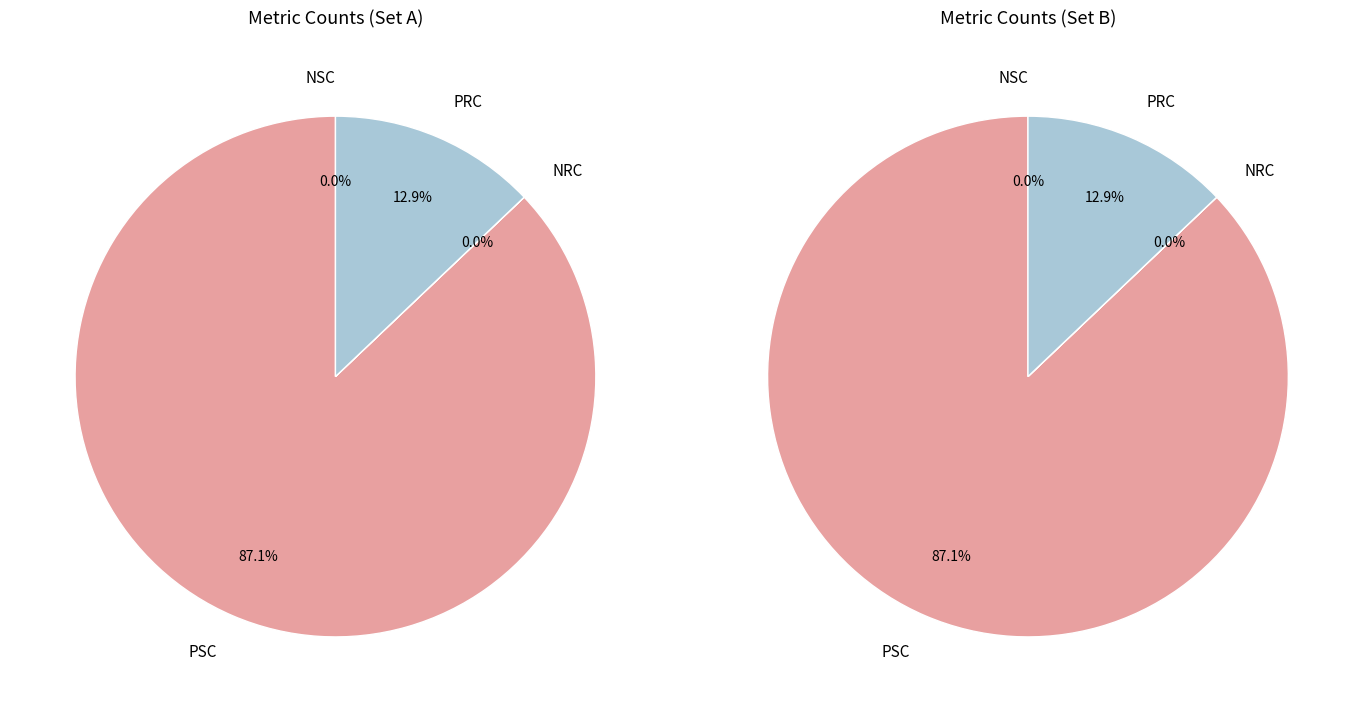

Count the number of slices in the pie.

4